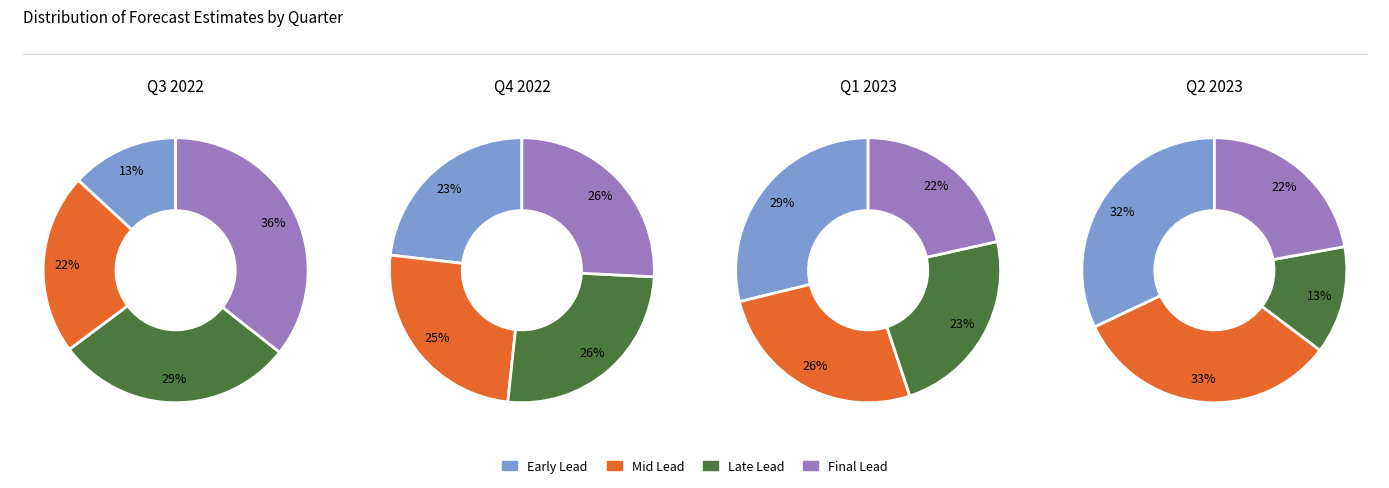

True or false: Month 3 accounts for 40% of the total.

False